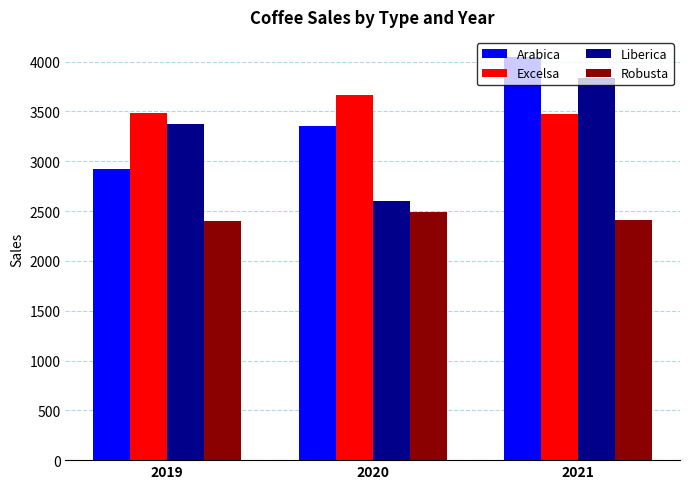

Where is Excelsa nearest to the value 3566?

2019